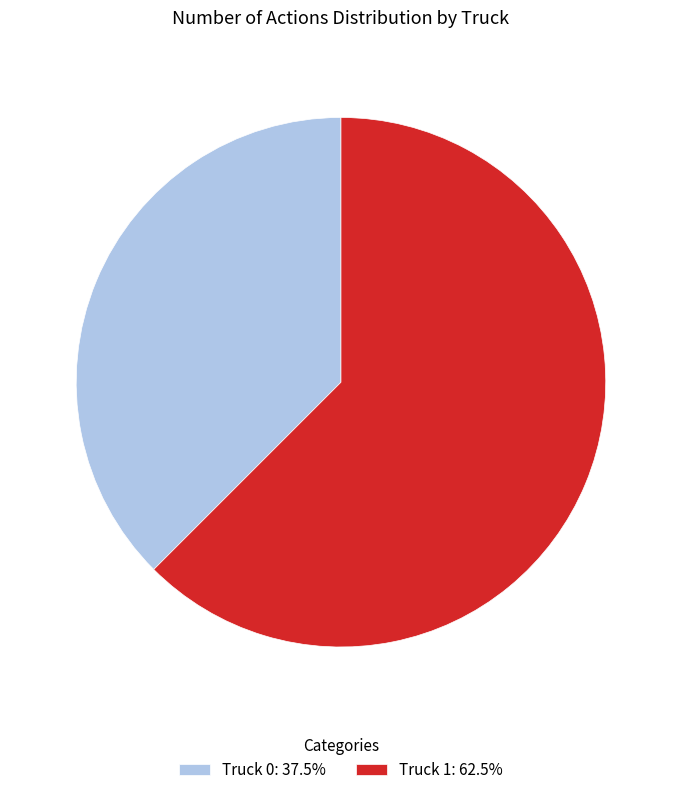

Does Truck 1: 62.5% represent more than half of the total?

Yes